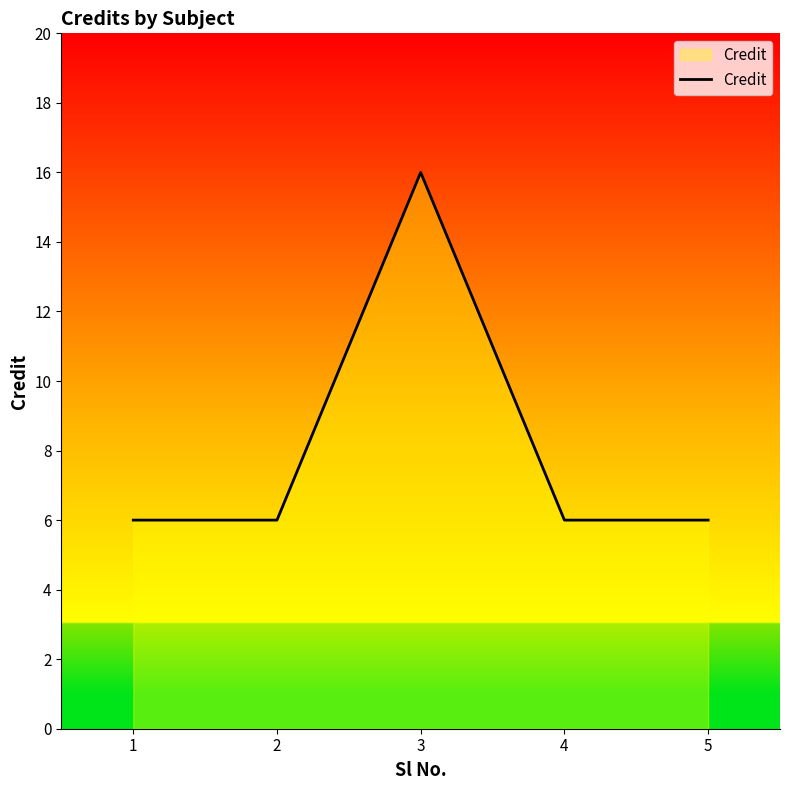

At which category does the data reach its first local peak?

3